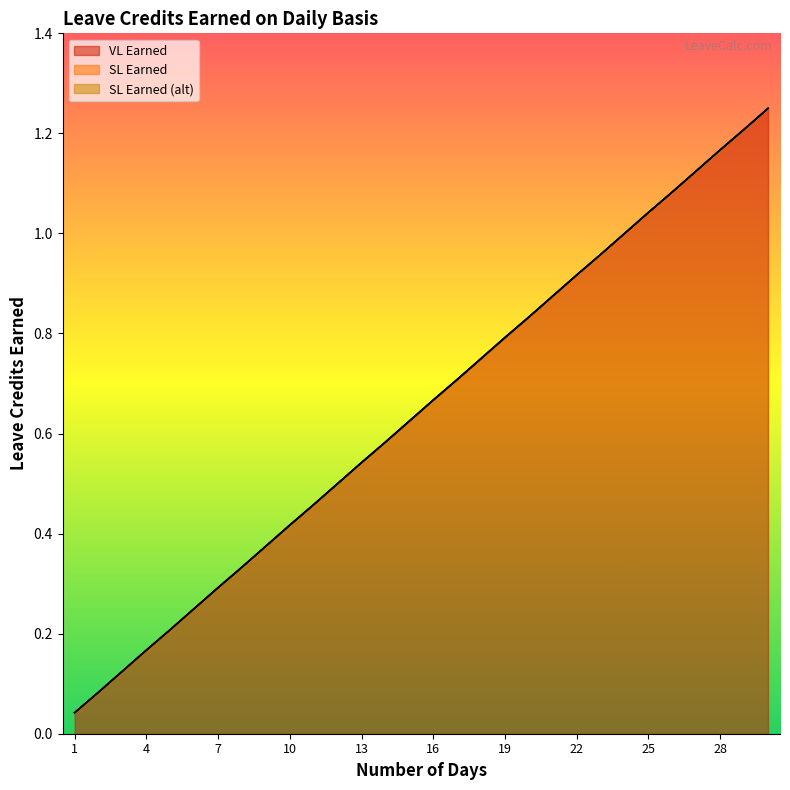

Rank the series at 20 from lowest to highest value.

VL Earned, SL Earned, SL Earned (alt)